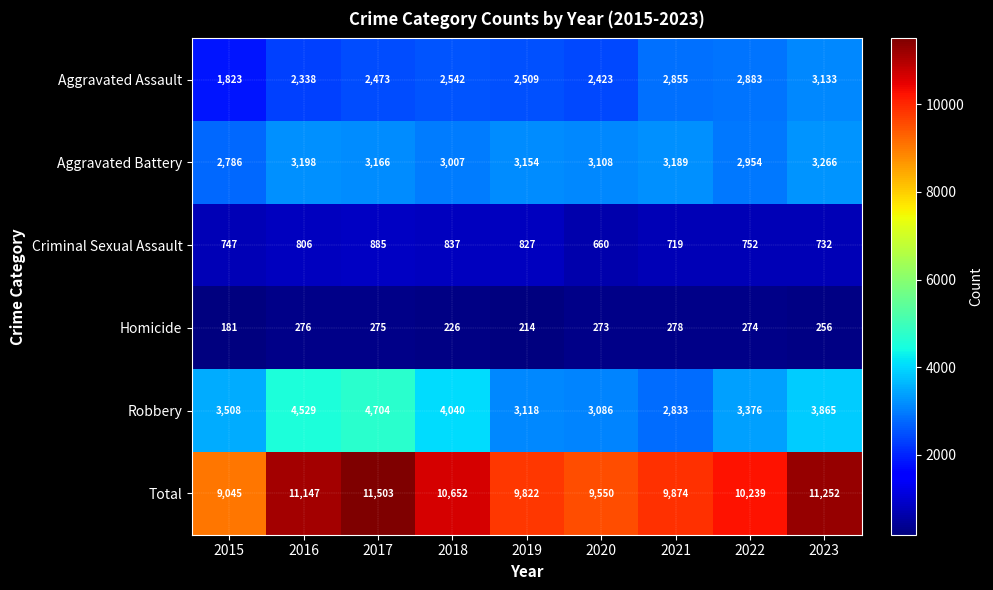

True or false: Total has a value of 9045 at 2015.

True